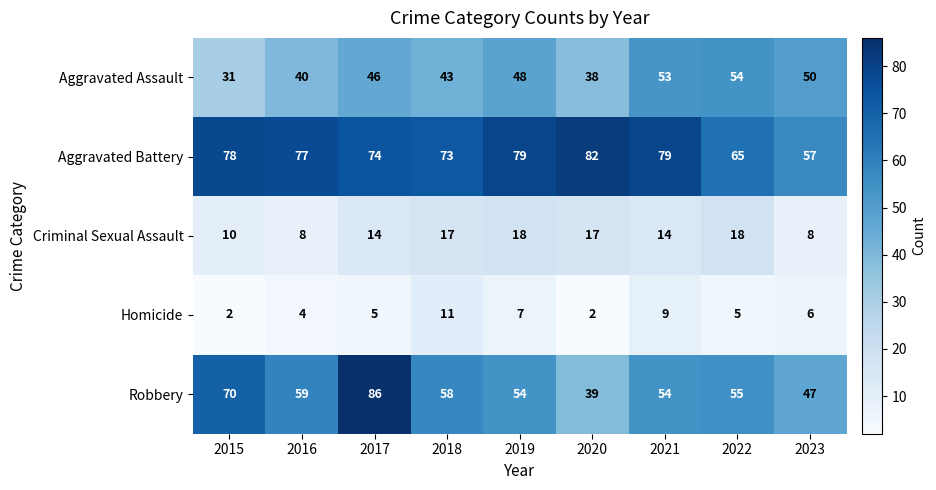

Where is Aggravated Assault nearest to the value 42?

2018